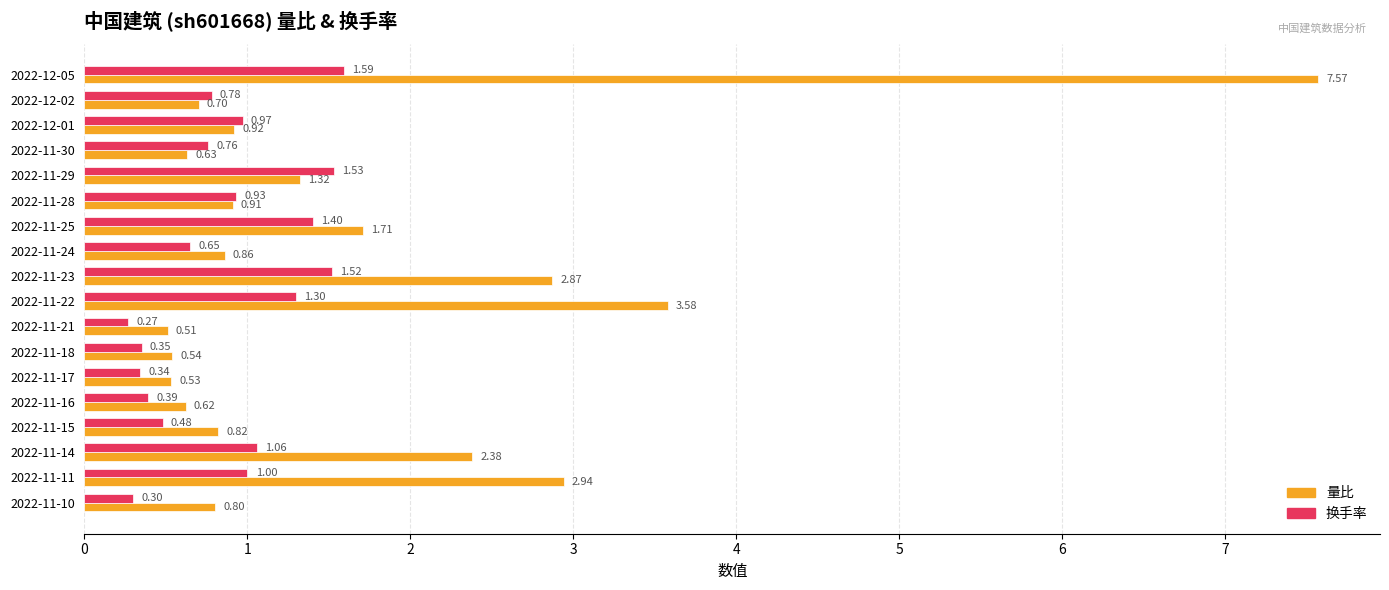

Which series has the largest total across all categories?

量比